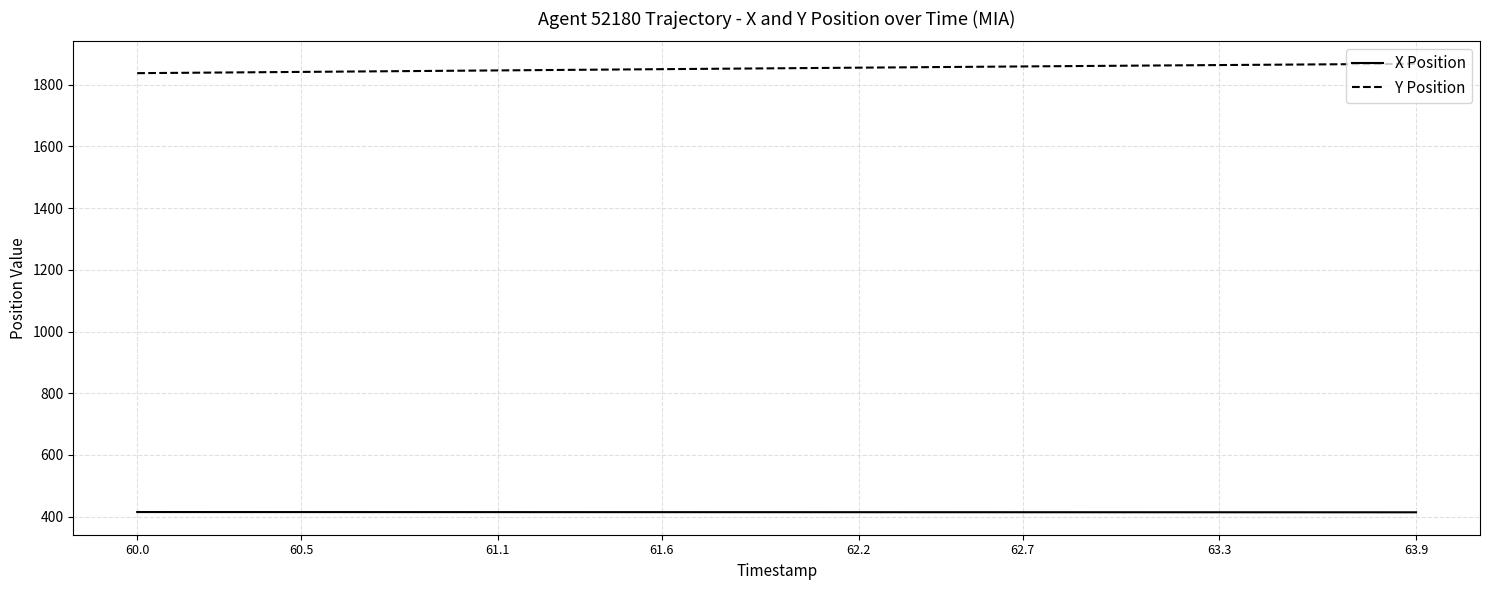

Which series has the largest total across all categories?

Y Position